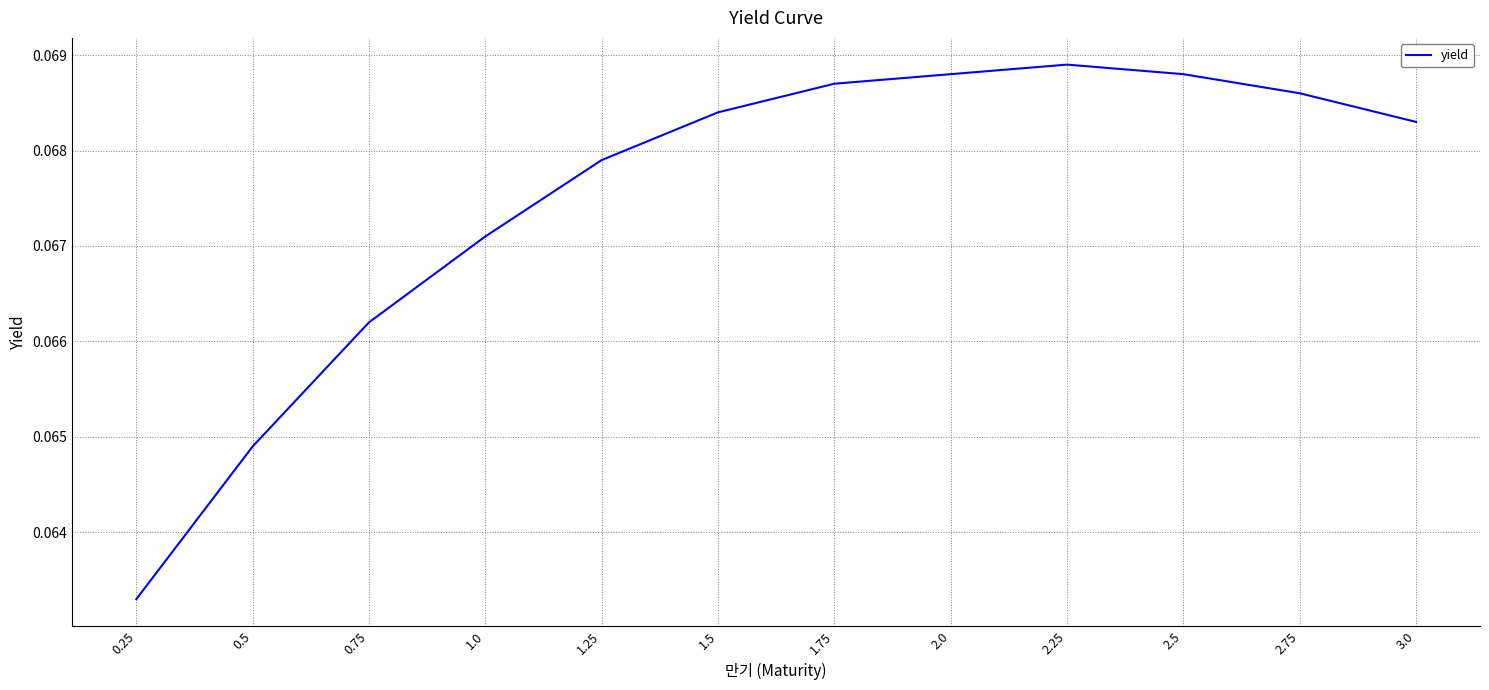

Where is the data nearest to the value 0?

0.25